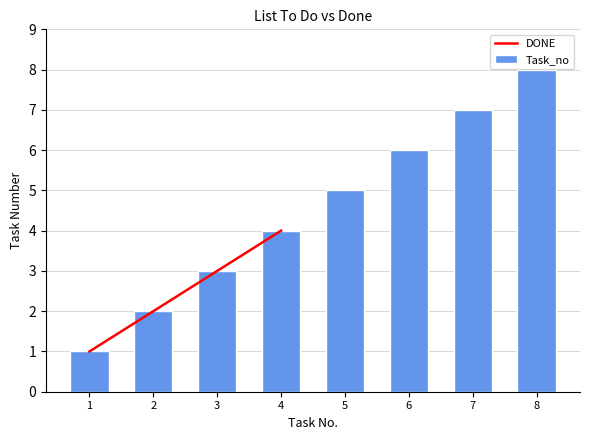

What is the smallest value displayed?

1.0